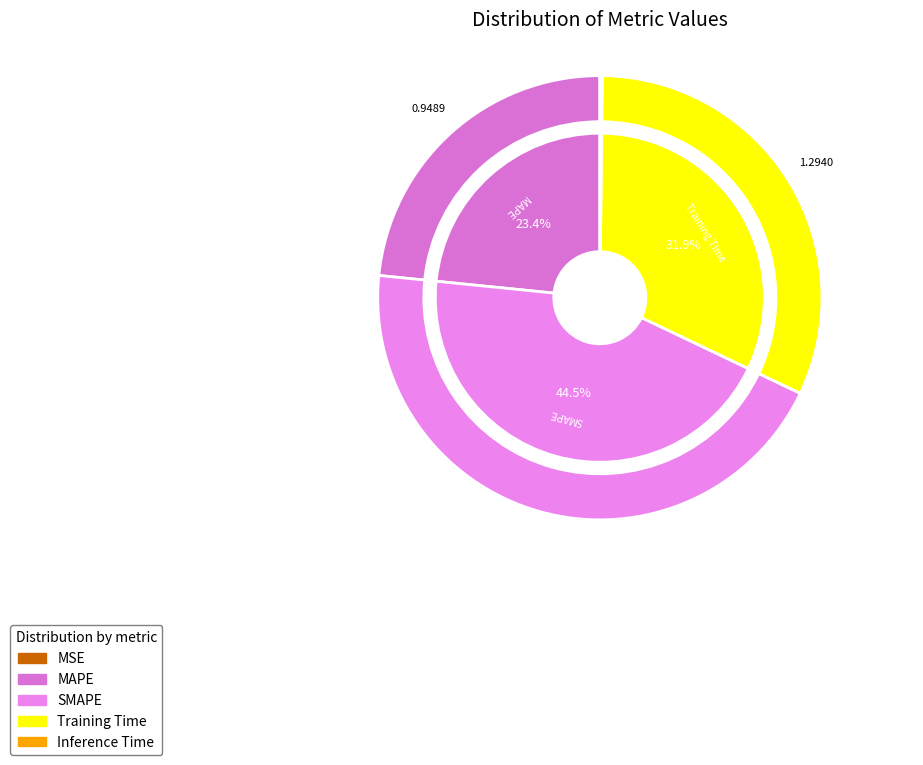

Do Inference Time and MAPE together represent more than half of the pie?

No